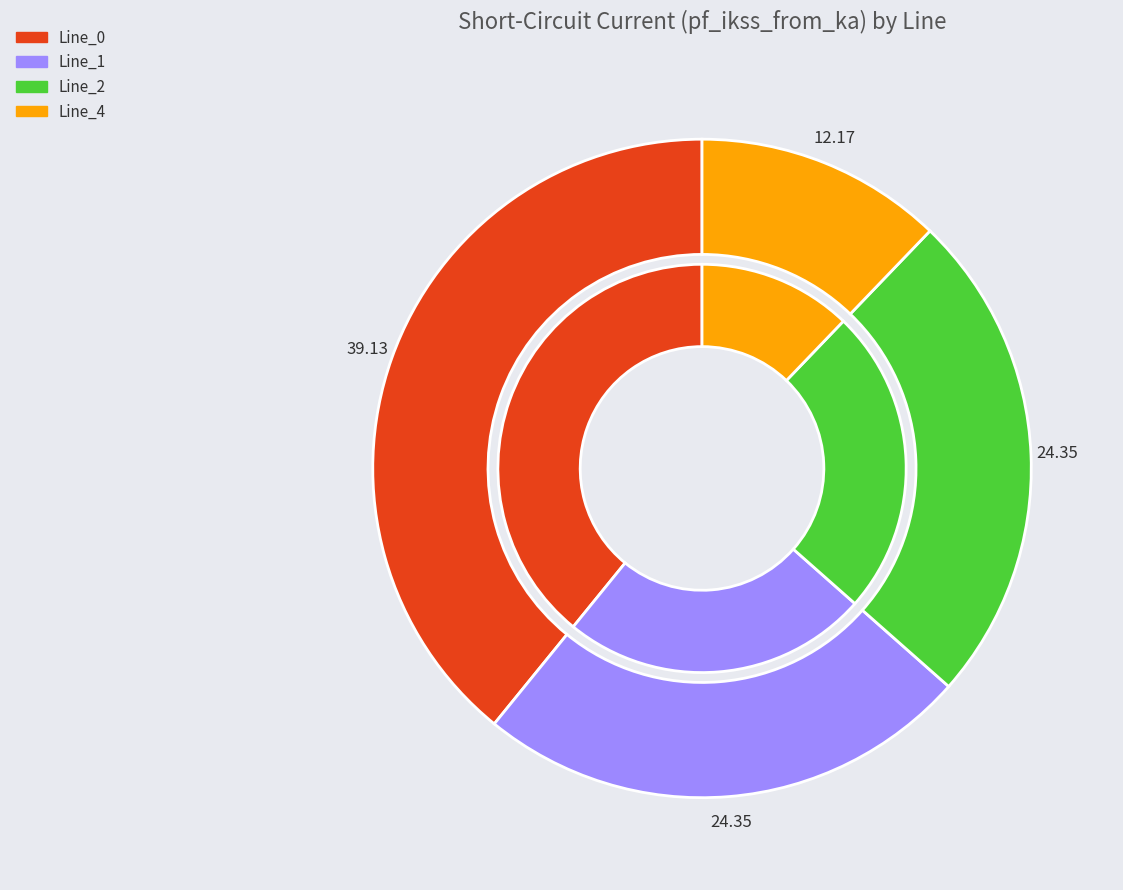

The Line_0 slice represents 39% of the pie. True or false?

True